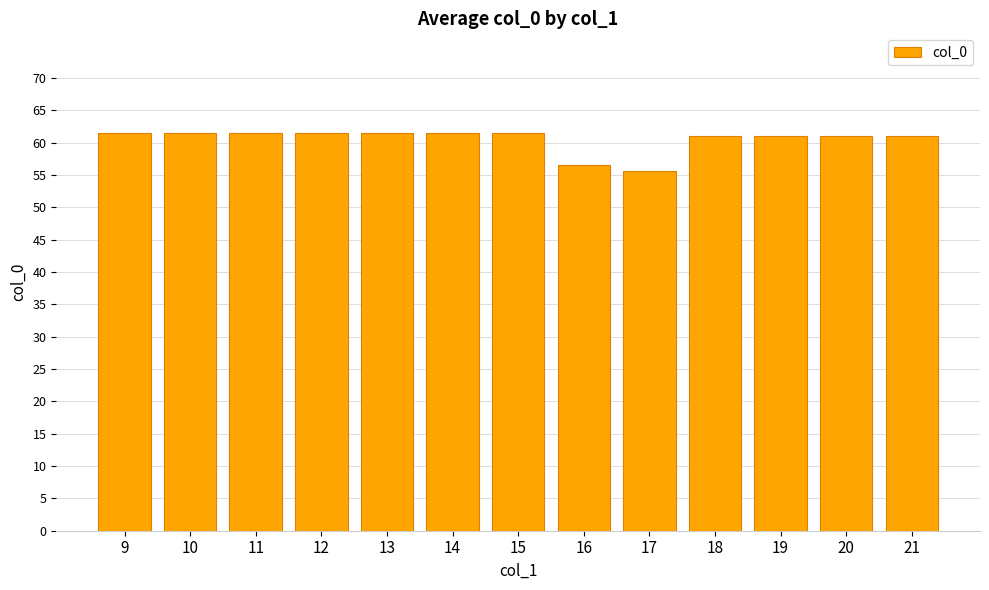

Reading right to left, extract all data points from this chart.

61.0	61.0	61.0	61.0	55.6	56.5	61.5	61.5	61.5	61.5	61.5	61.5	61.5